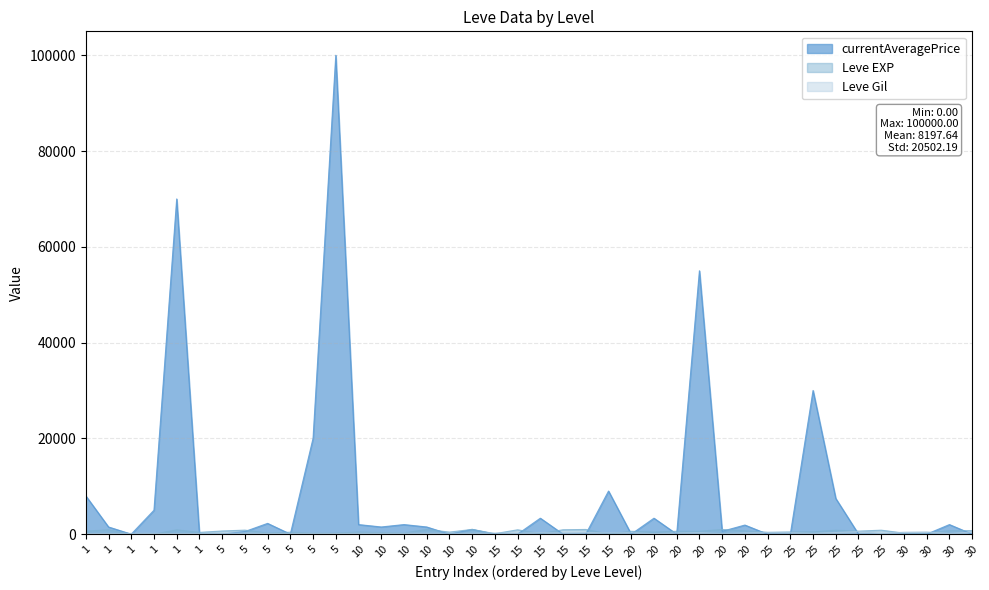

Which series has the largest total across all categories?

currentAveragePrice